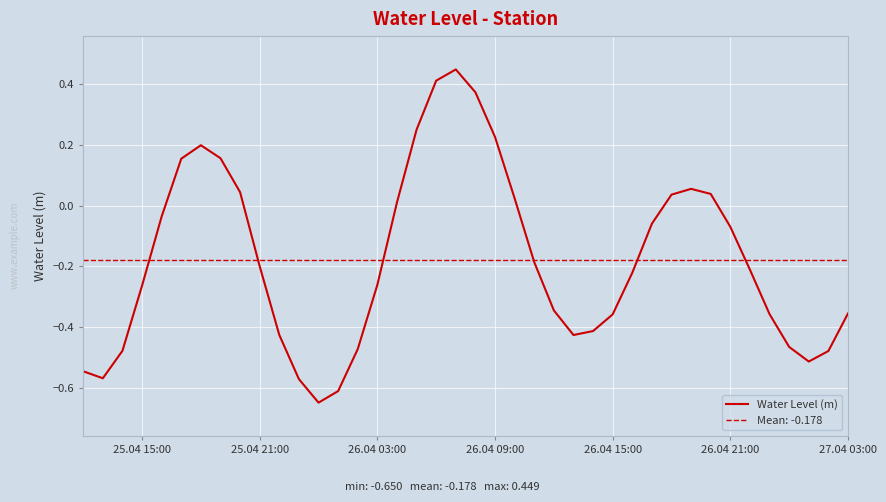

True or false: Water Level (m) has a value of -0.2 at 25.04 21:00.

True